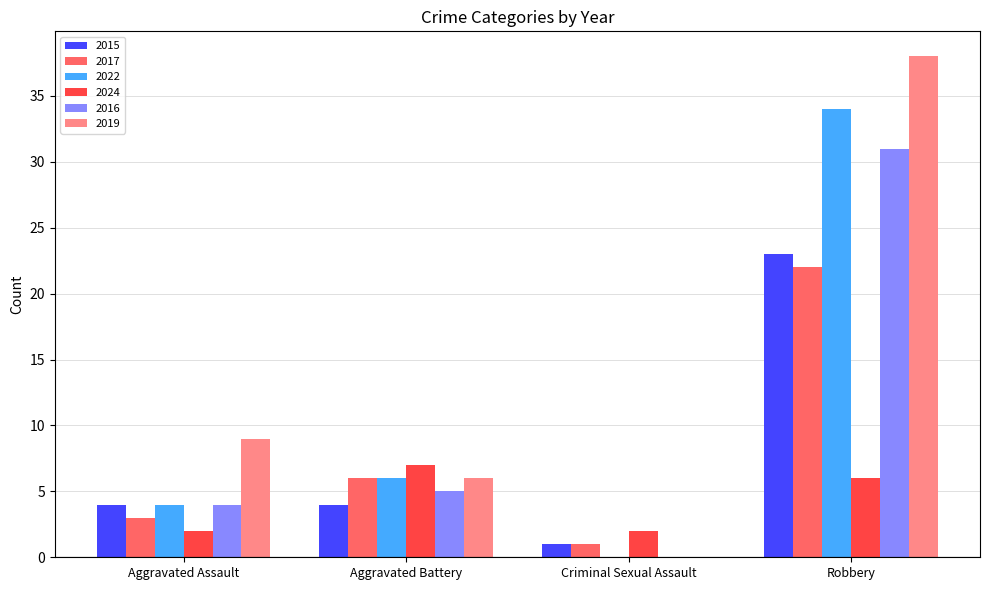

Between Aggravated Assault and Robbery, which series saw the biggest shift?

2022